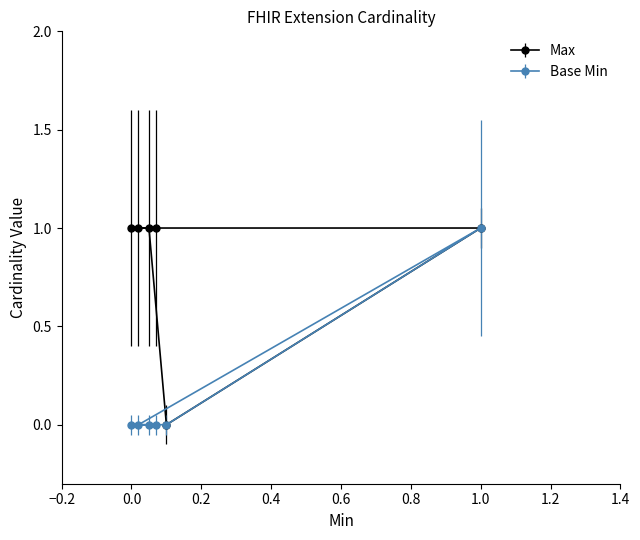

How many values in the Base Min series exceed 0?

2